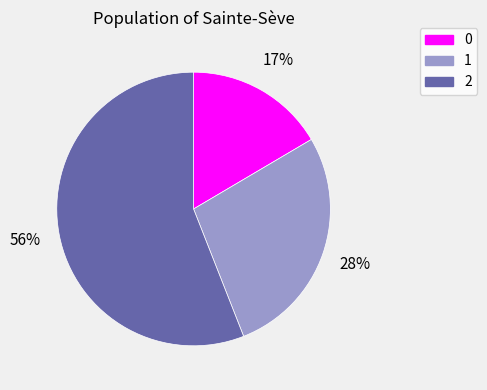

Between 1 and 0, which is larger?

1